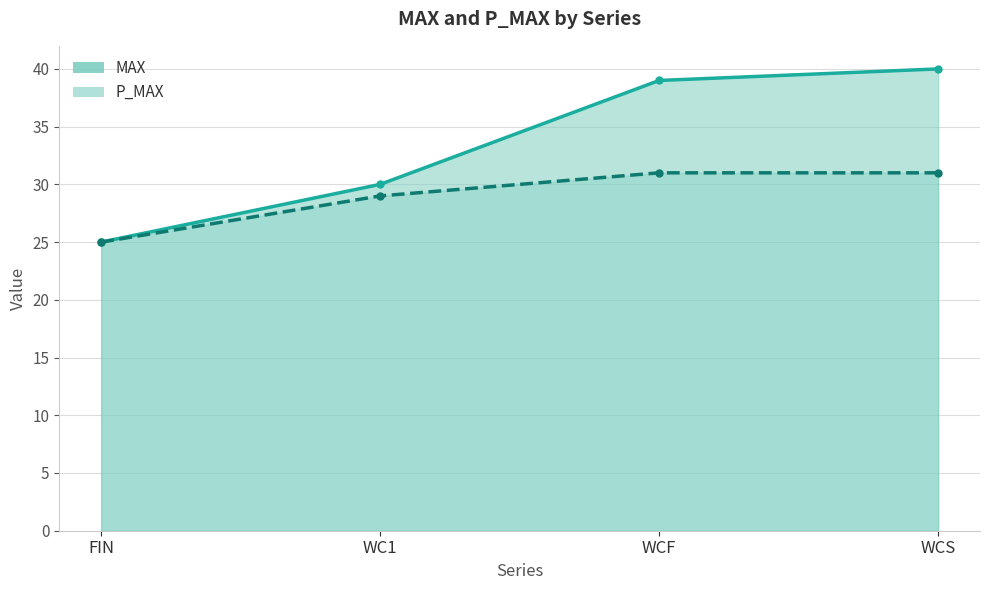

What is the difference between the MAX values at FIN and WC1?

5